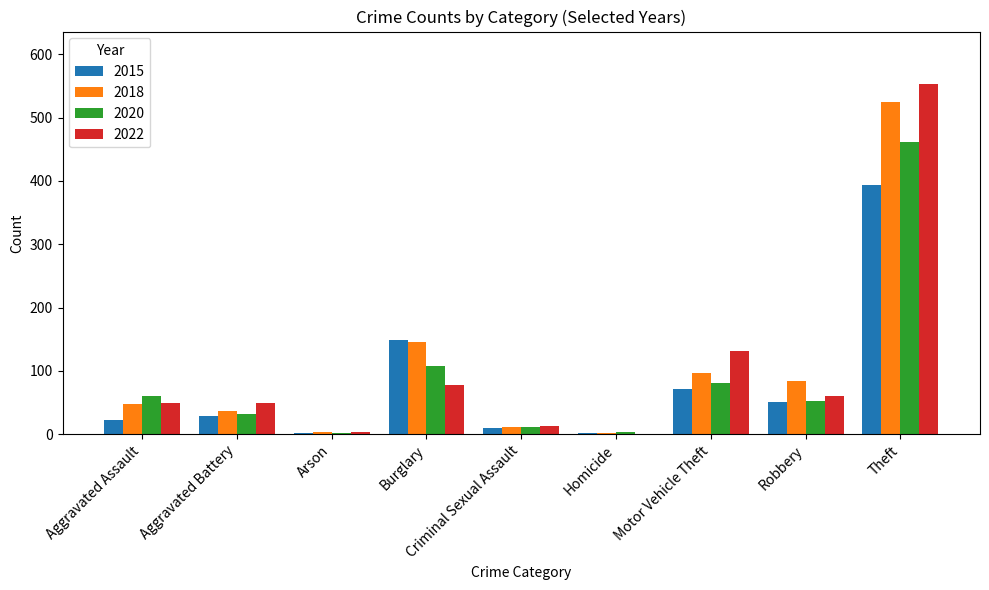

What is the sum of the 2018 values at Motor Vehicle Theft and Robbery?

180